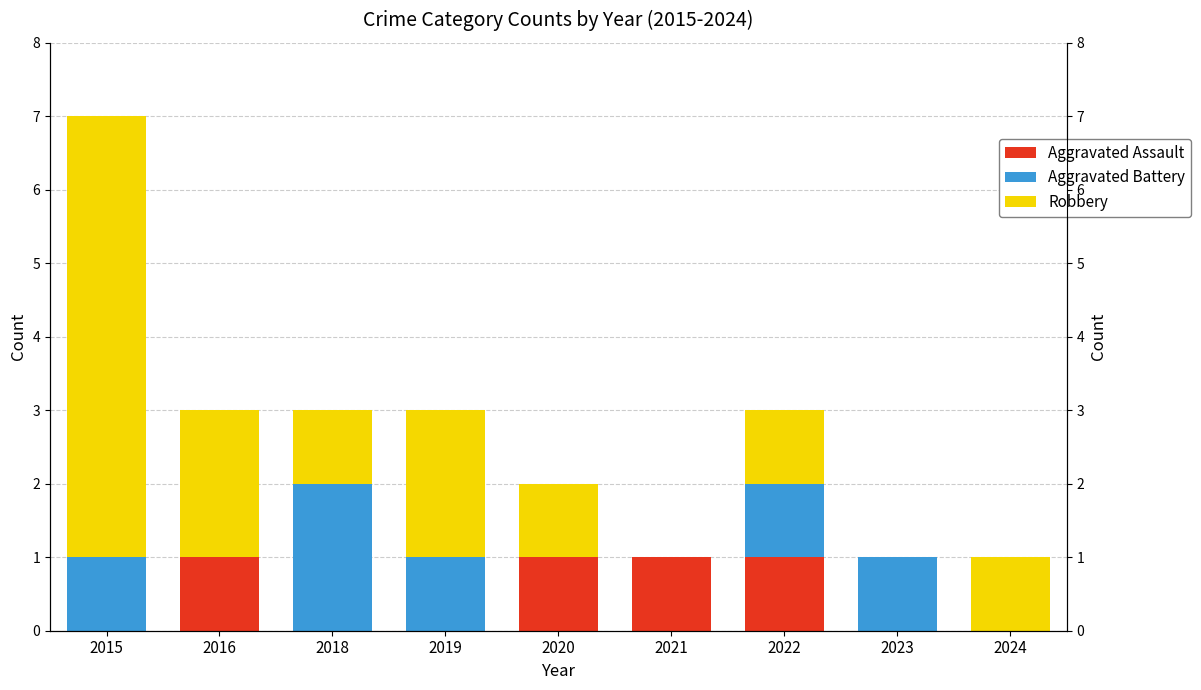

Count the number of categories in the chart.

9